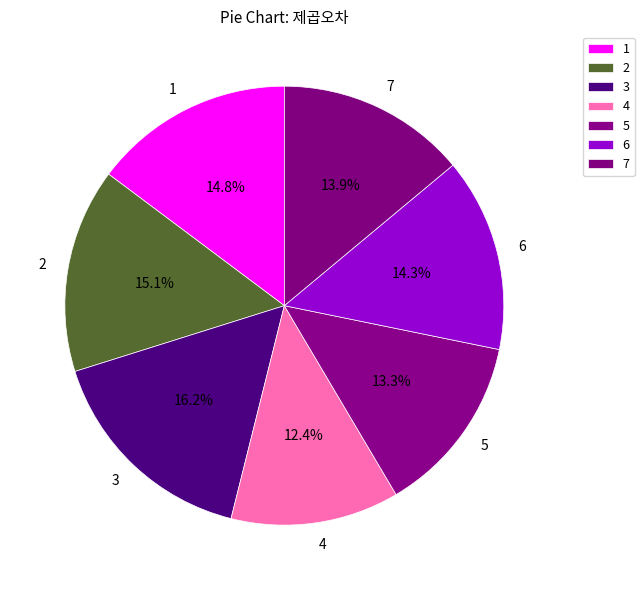

Which category has the smallest portion of the pie?

4